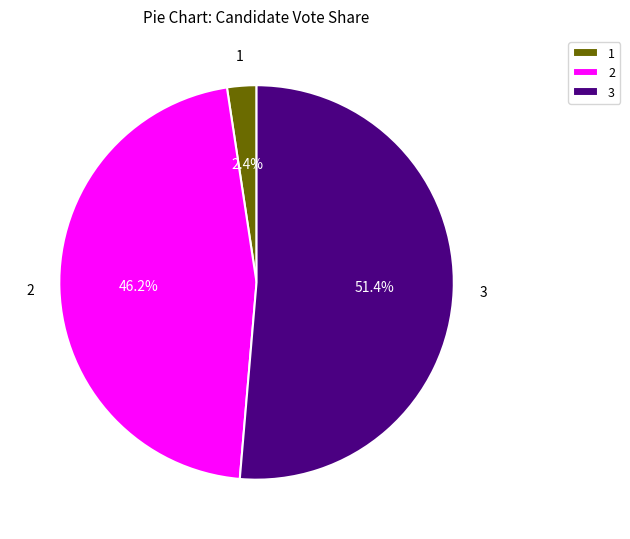

Rank the categories by value from highest to lowest.

3, 2, 1